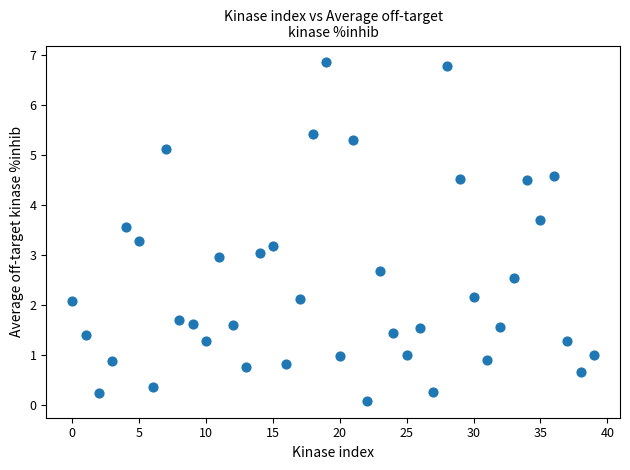

What is the range of Y values (max minus min)?

6.8